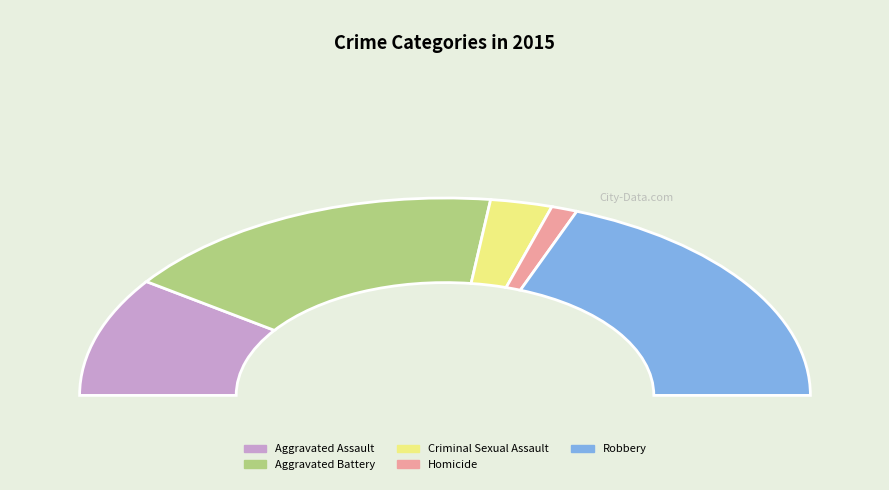

How many slices are in this pie chart?

5